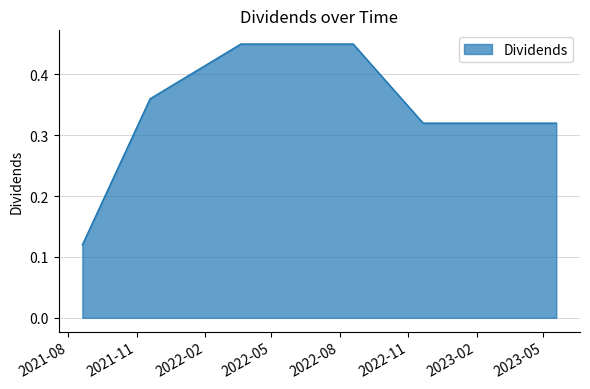

What is the sum of all values?

2.8